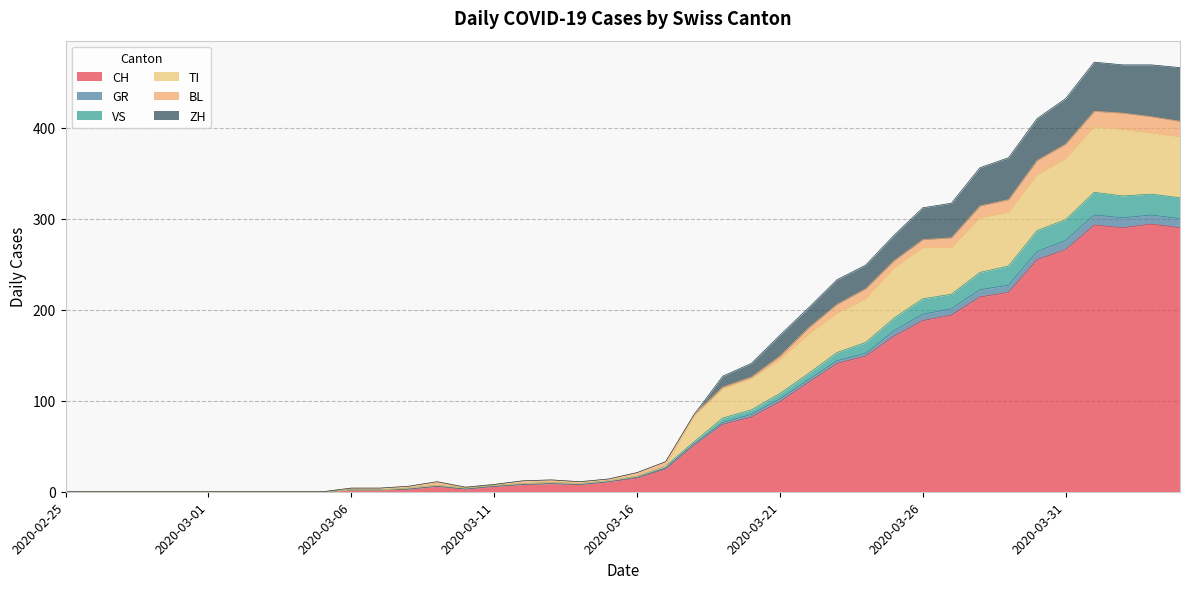

True or false: VS and GR intersect in this chart.

False